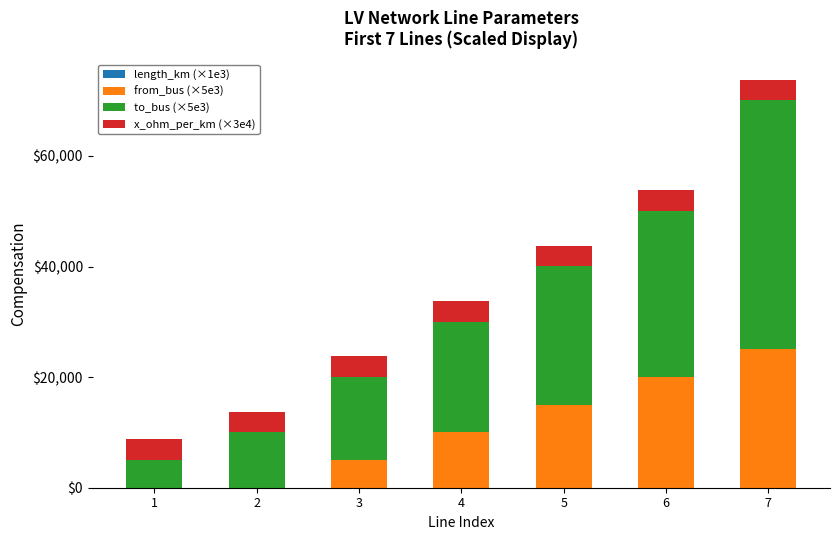

At which category is the sum across all series the highest?

7